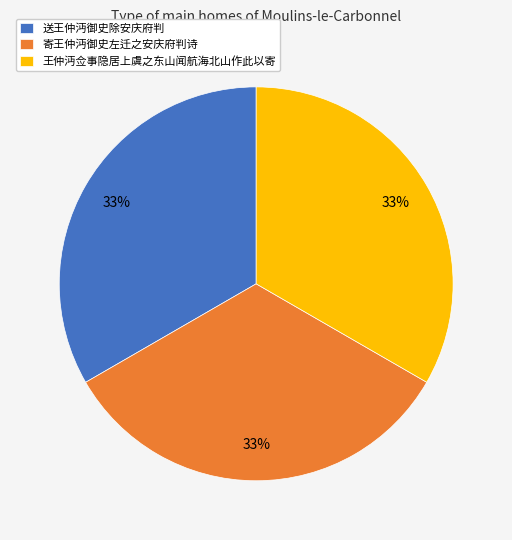

What is the ratio of the value at 寄王仲沔御史左迁之安庆府判诗 to the value at 送王仲沔御史除安庆府判?

1.0